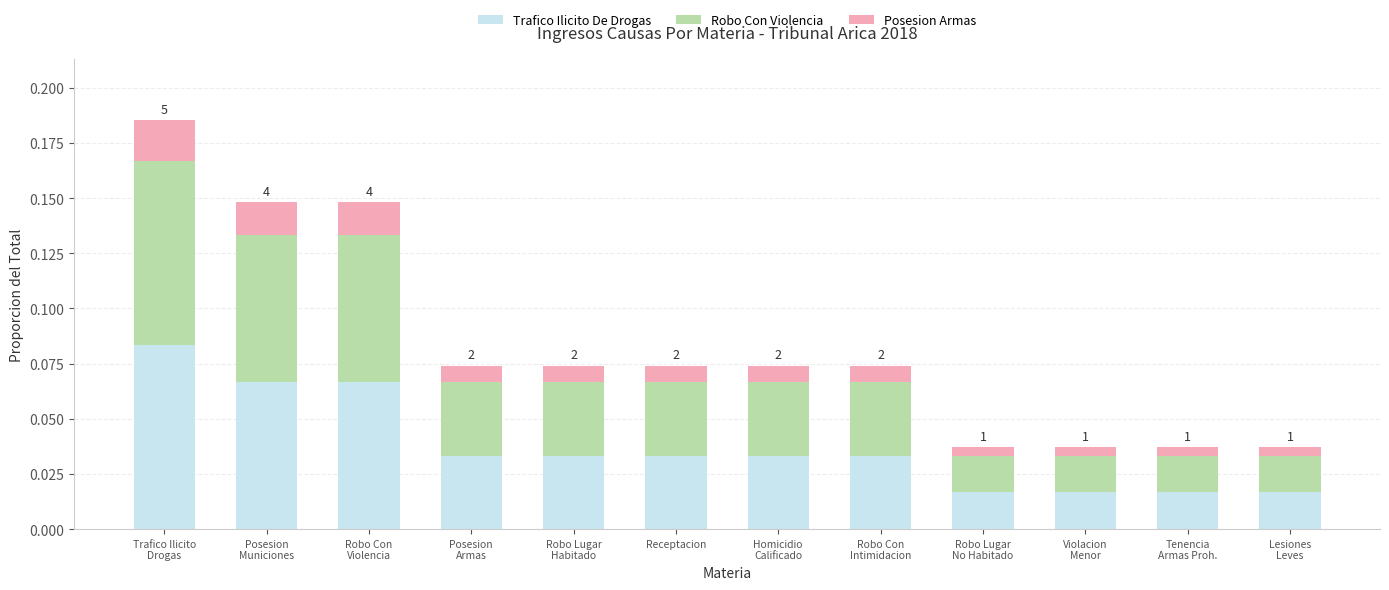

Are the bars horizontal?

No